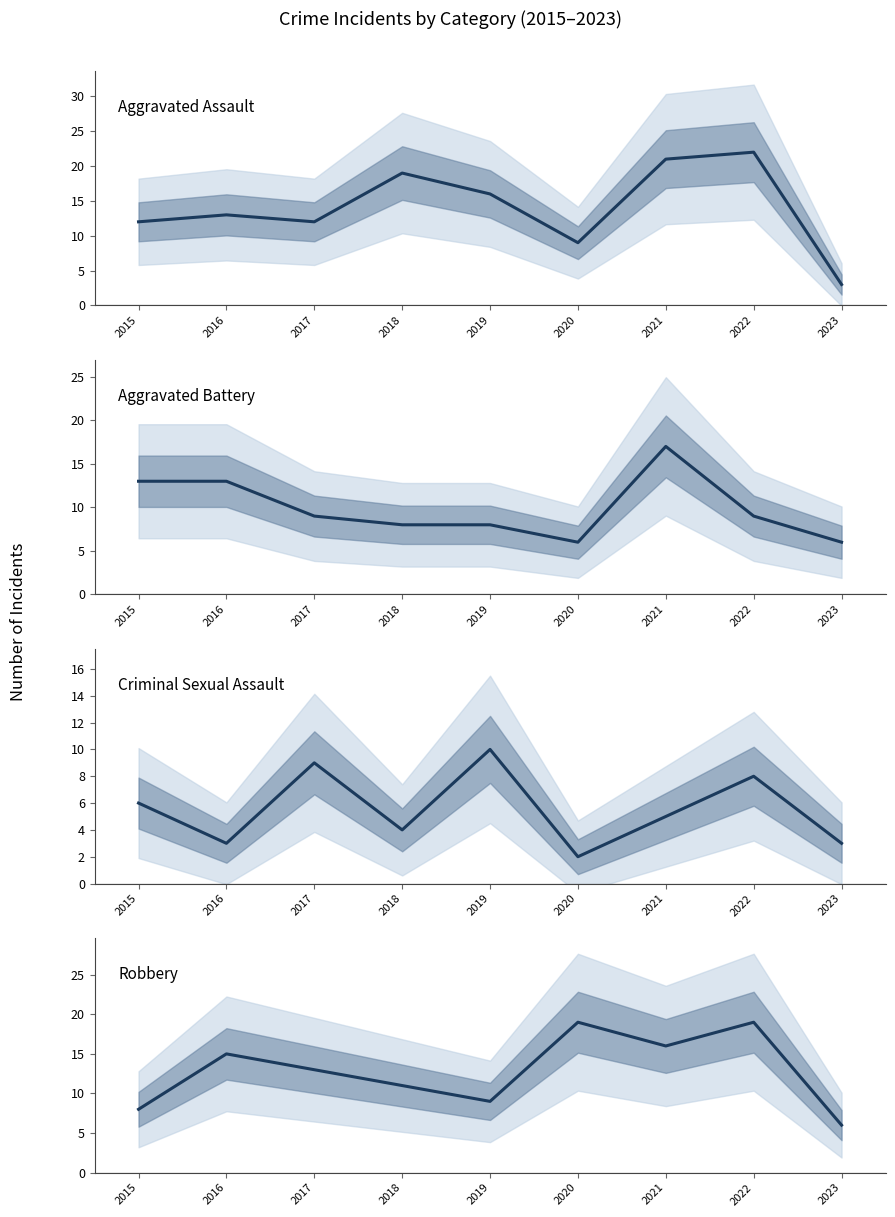

What is the sum of the Aggravated Assault values at 2020 and 2016?

22